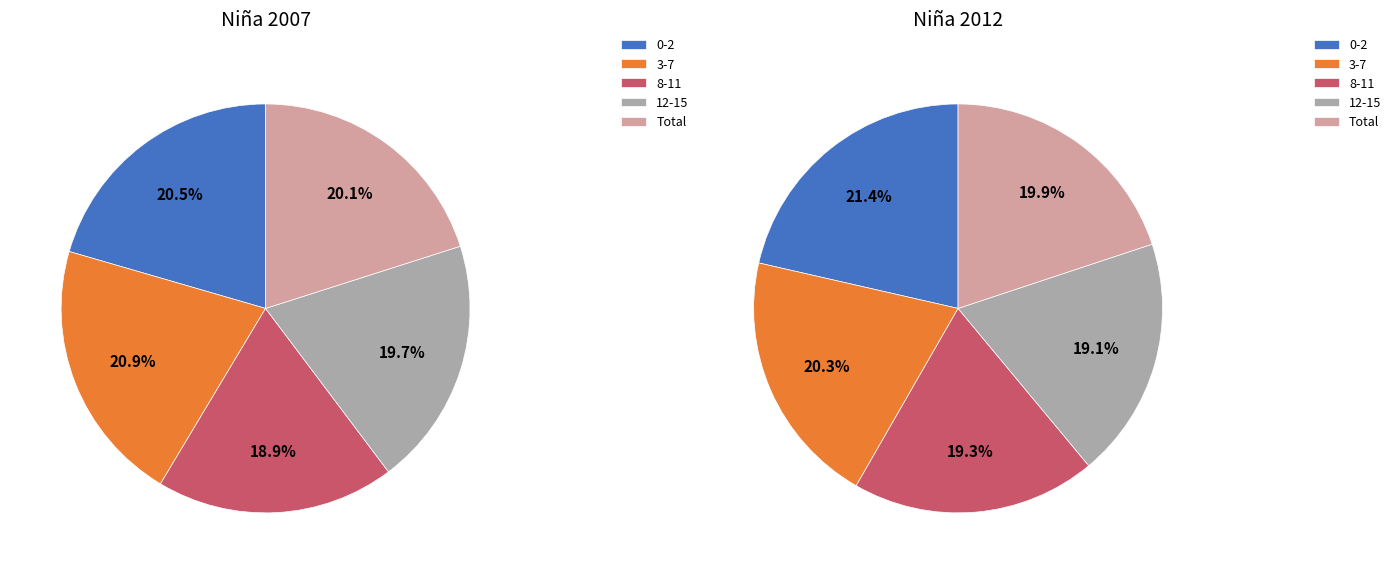

What is the smallest slice in the pie chart?

8-11